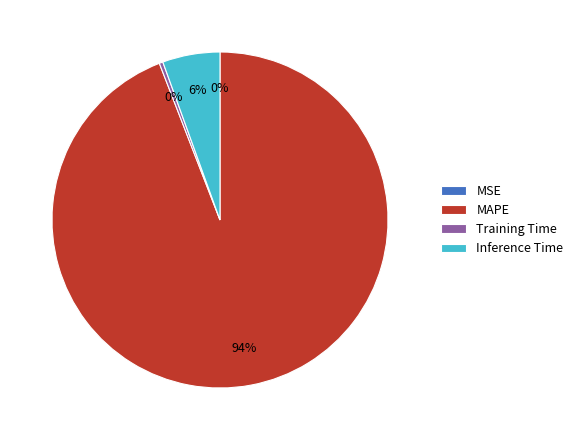

To the nearest percent, what is the average slice percentage?

25%